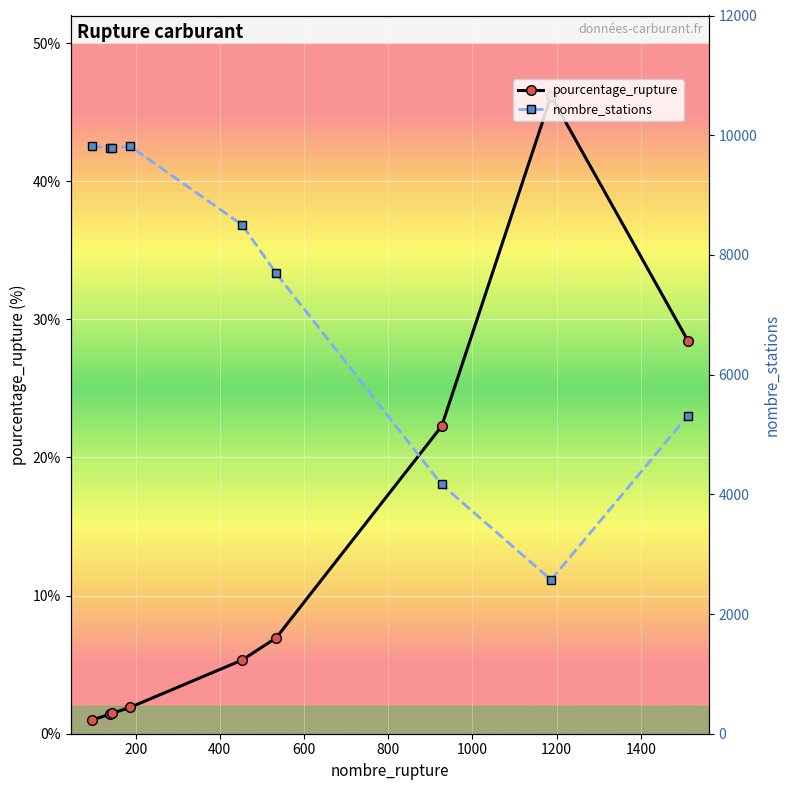

True or false: pourcentage_rupture has more than 2 points higher than both neighbors.

False